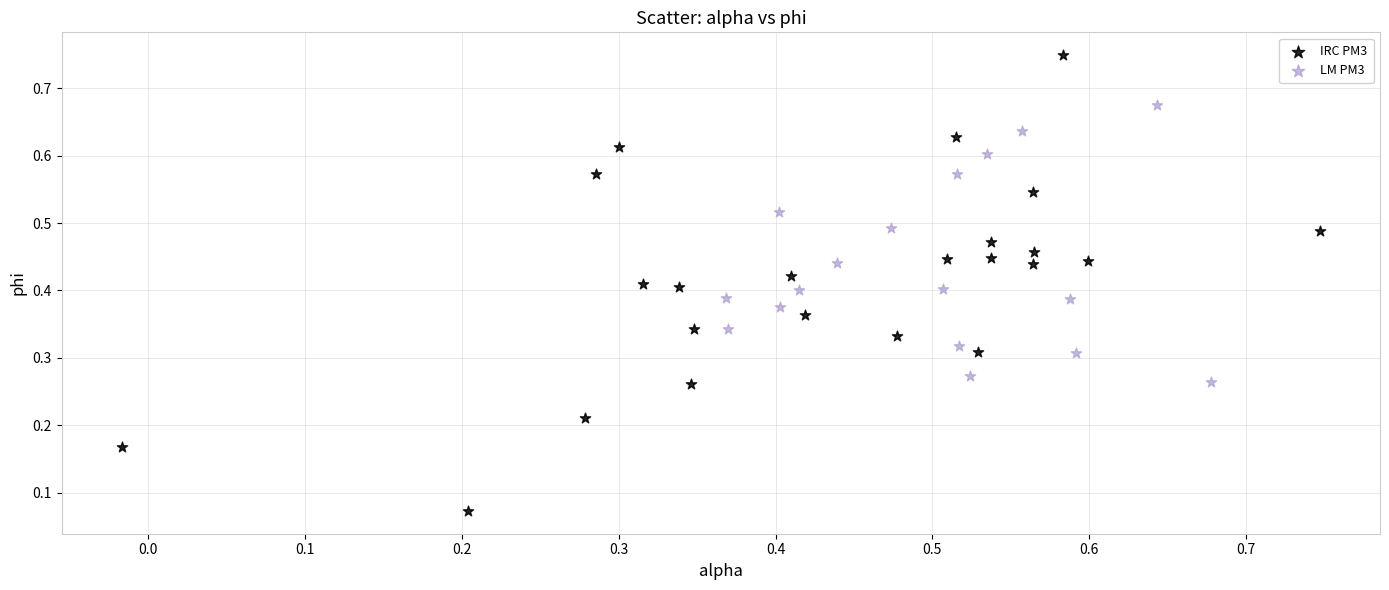

Which series reaches the minimum Y coordinate?

IRC PM3